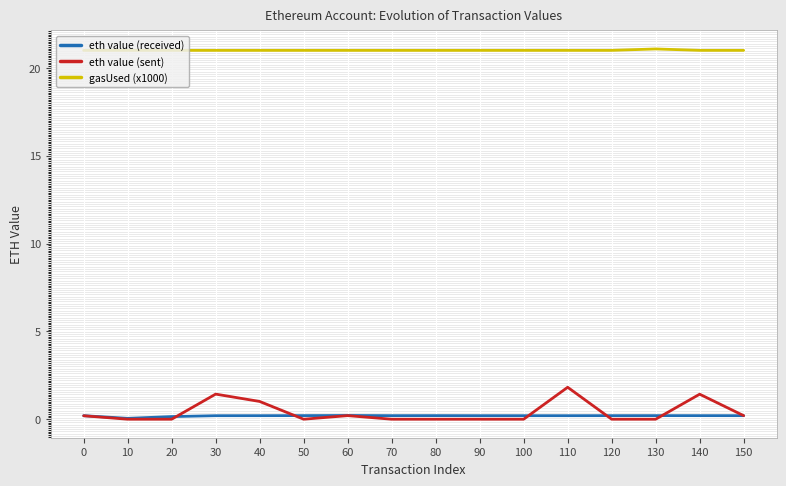

Rank the series by their maximum value, from lowest to highest.

eth value (received), eth value (sent), gasUsed (x1000)